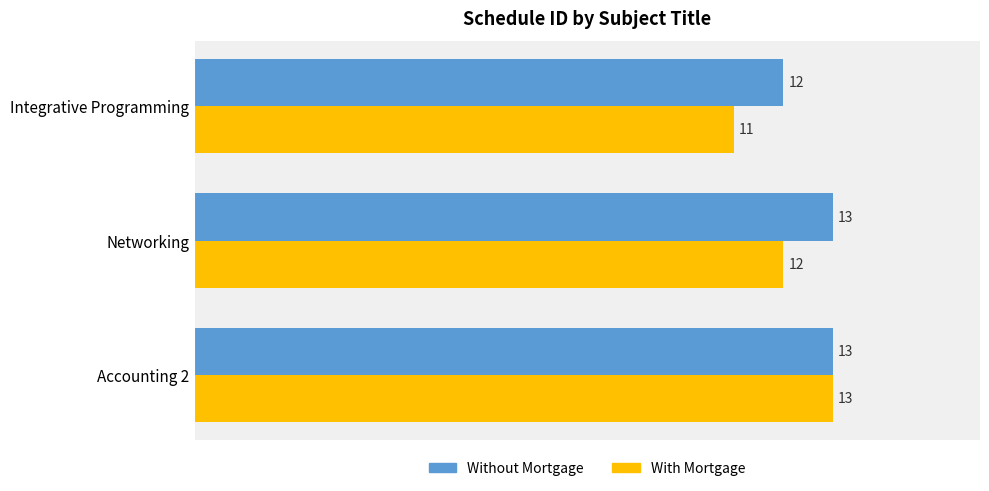

Rank the categories by With Mortgage value from lowest to highest.

Integrative Programming, Networking, Accounting 2